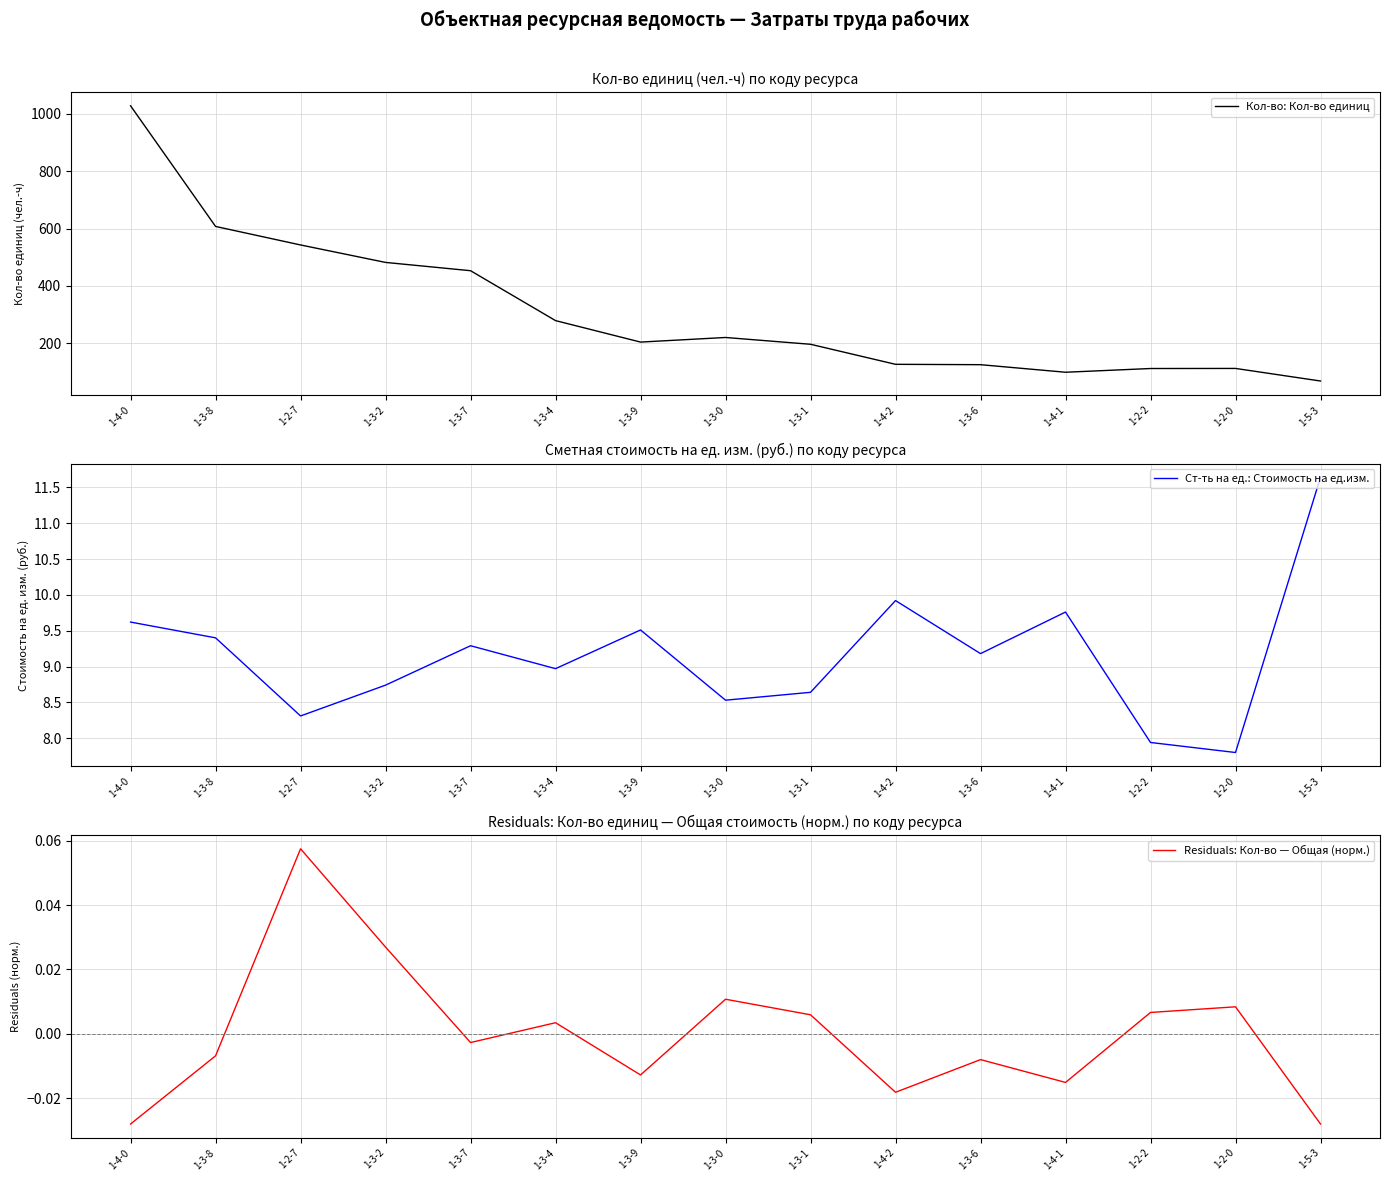

At how many categories does at least one series exceed 664?

1